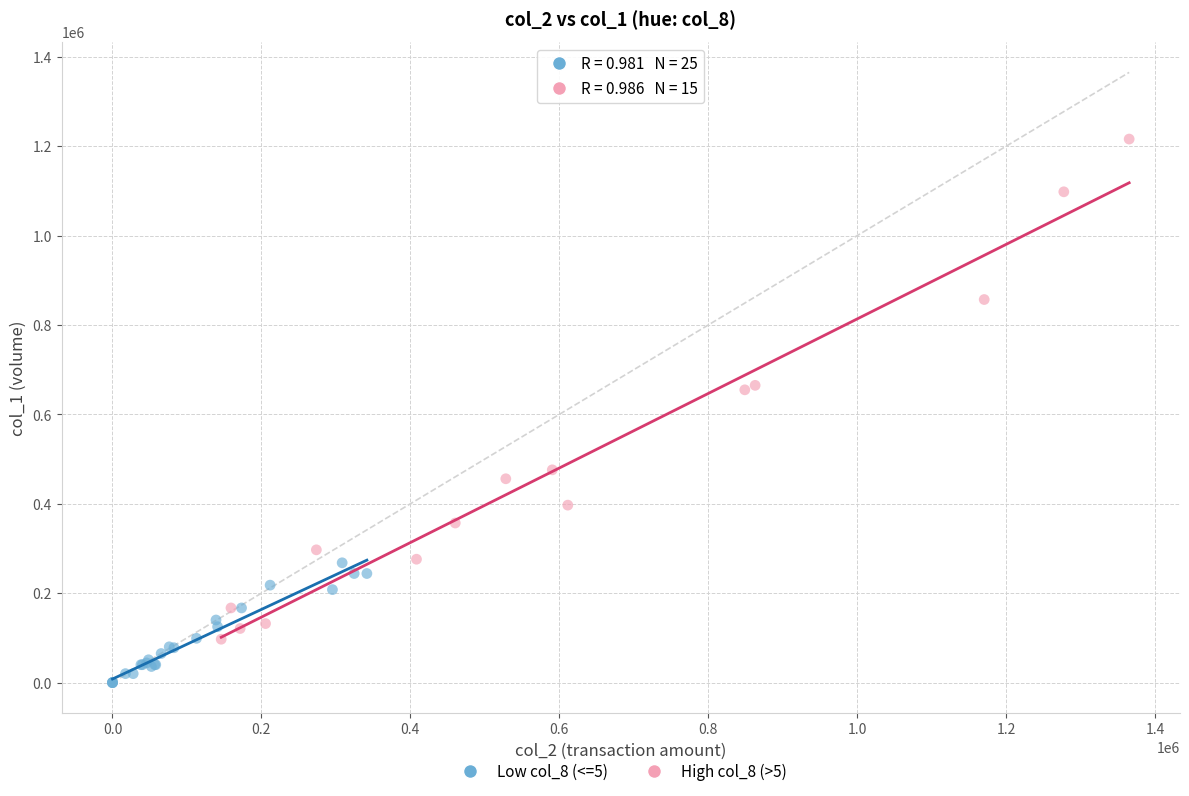

Which series has the largest Y range (max minus min)?

High col_8 (>5)